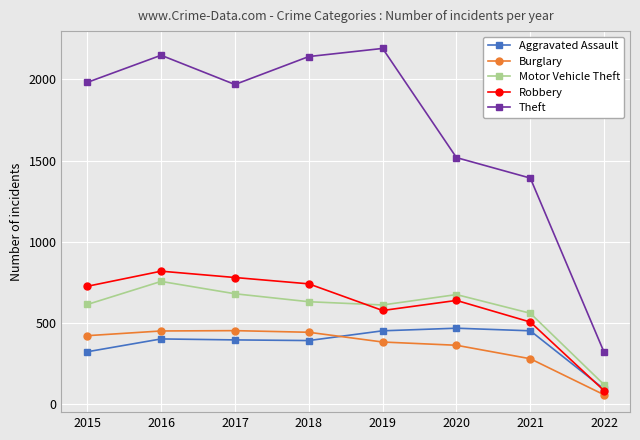

At how many categories does at least one series exceed 1070?

7